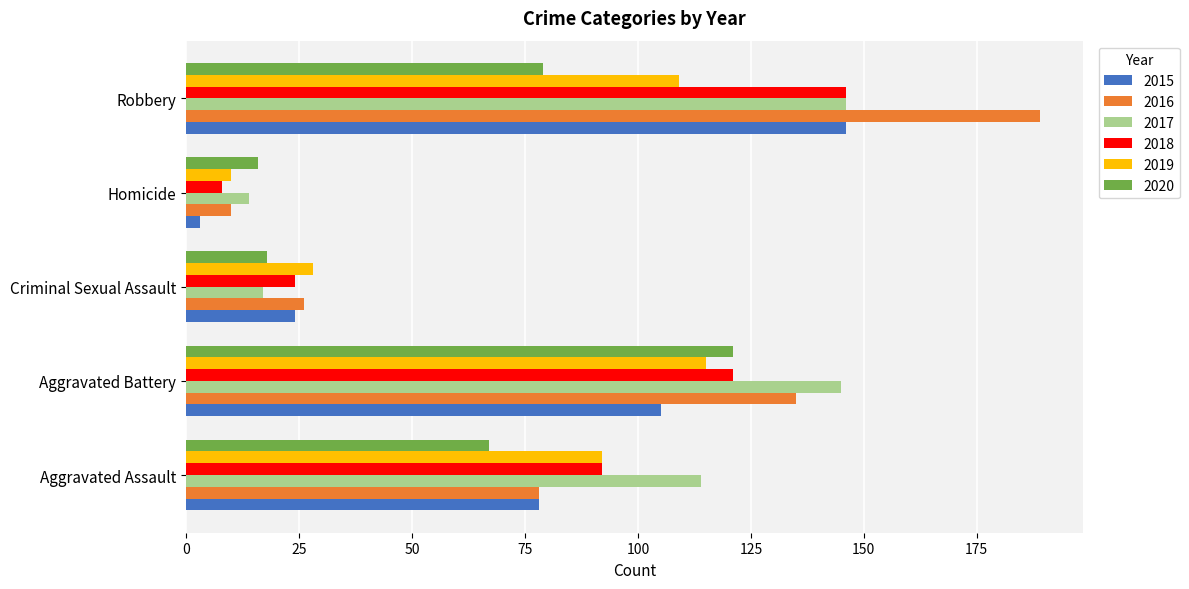

What is the total value across all series at Aggravated Battery?

742